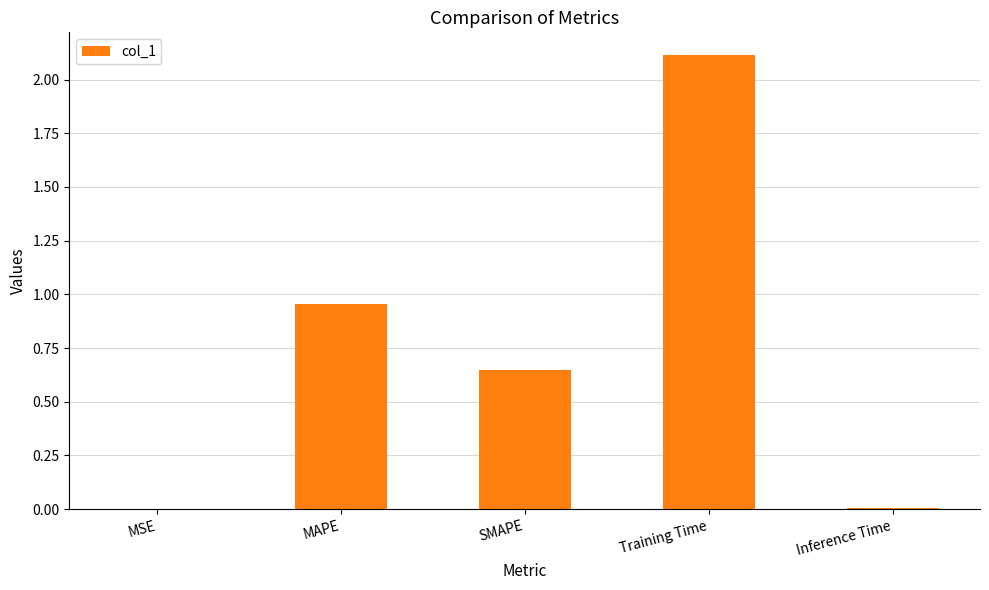

Between SMAPE and Training Time, which is larger?

Training Time